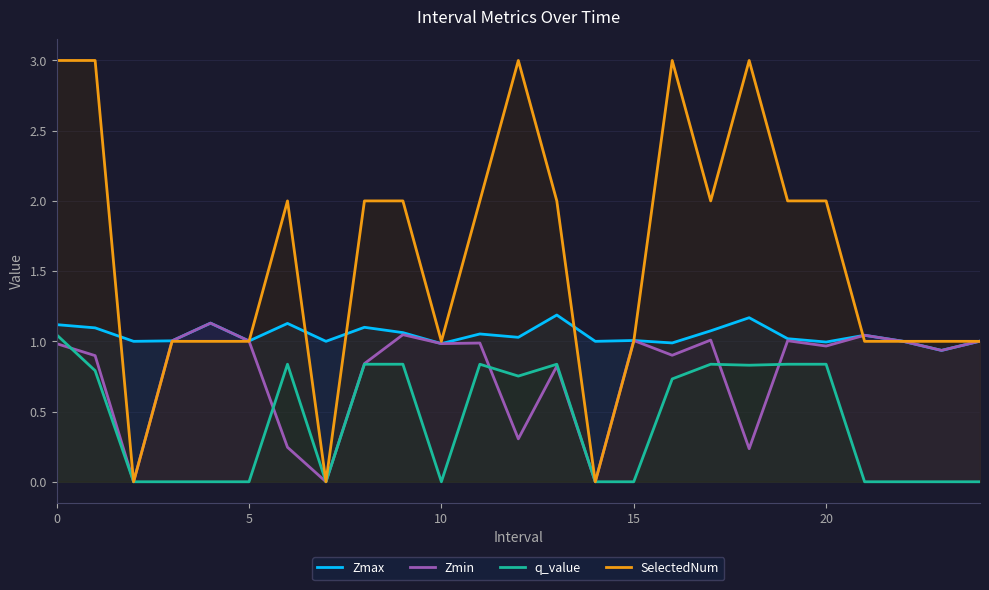

Which series has the largest range (max minus min)?

SelectedNum